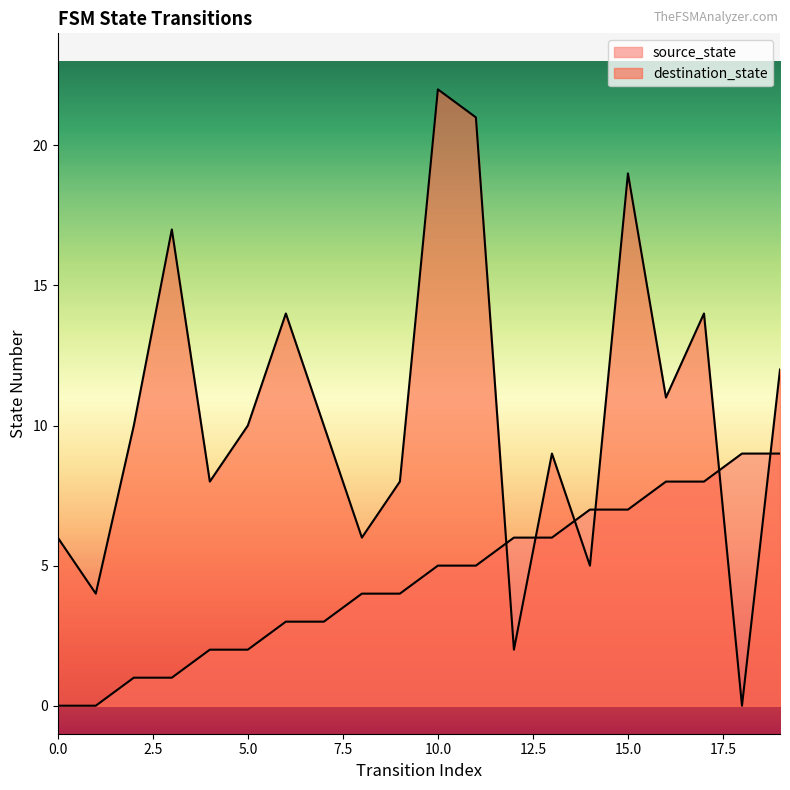

True or false: destination_state has a value of 12 at 9.

False